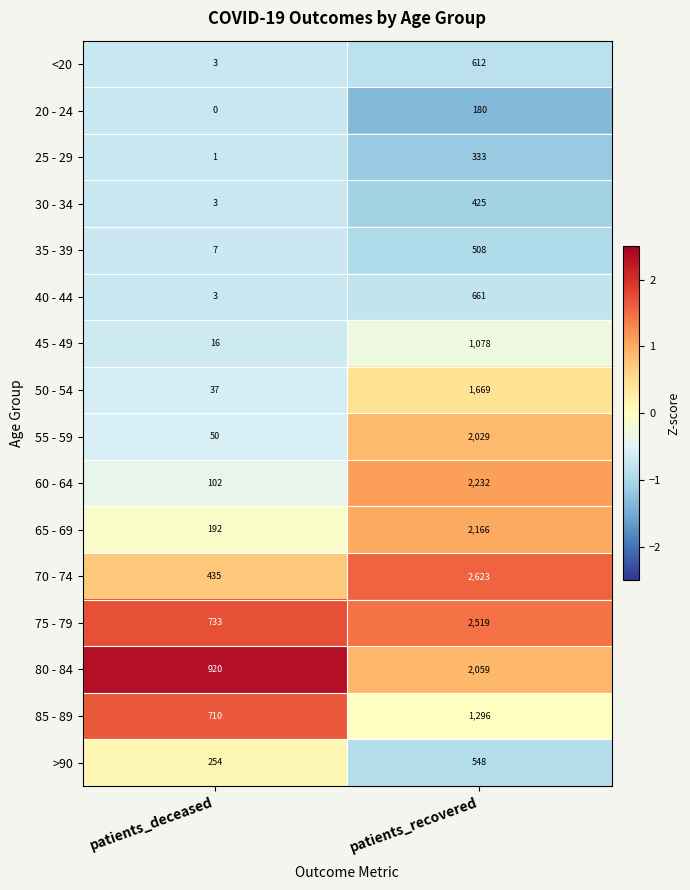

Which label corresponds to the smallest value in the chart?

patients_deceased